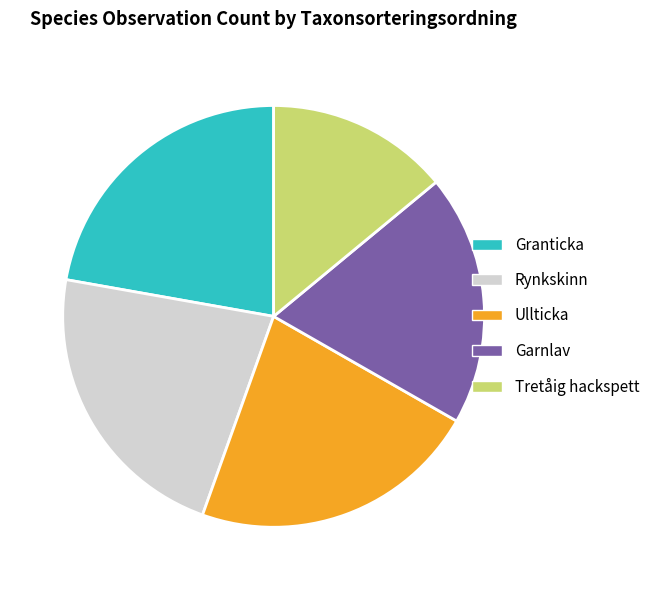

Between Rynkskinn and Tretåig hackspett, which is larger?

Rynkskinn